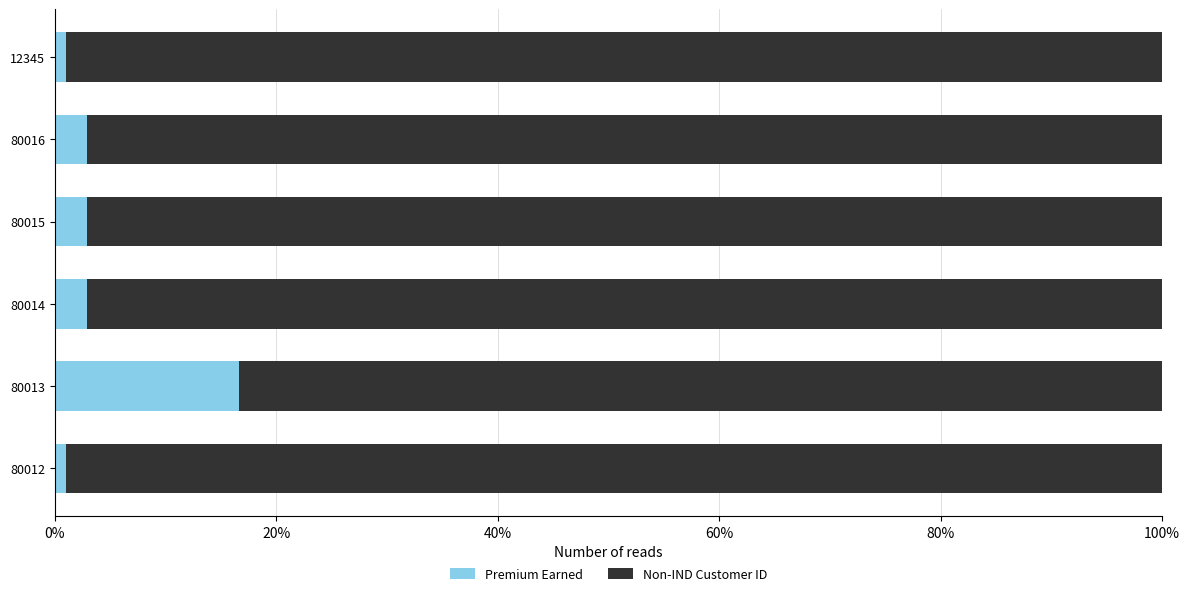

What are all the series names shown in the legend?

Premium Earned, Non-IND Customer ID